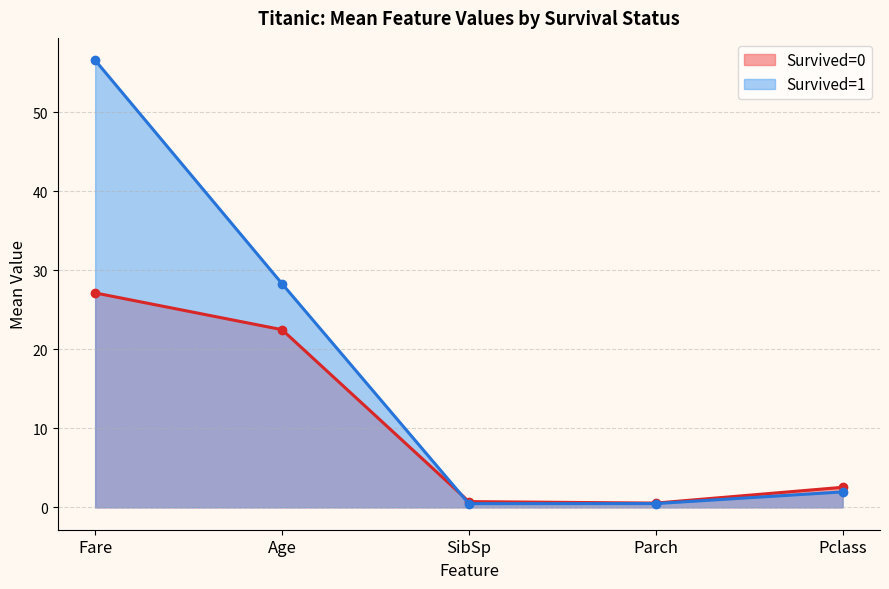

In Survived=1, how many points are lower than both neighbors (excluding endpoints)?

1